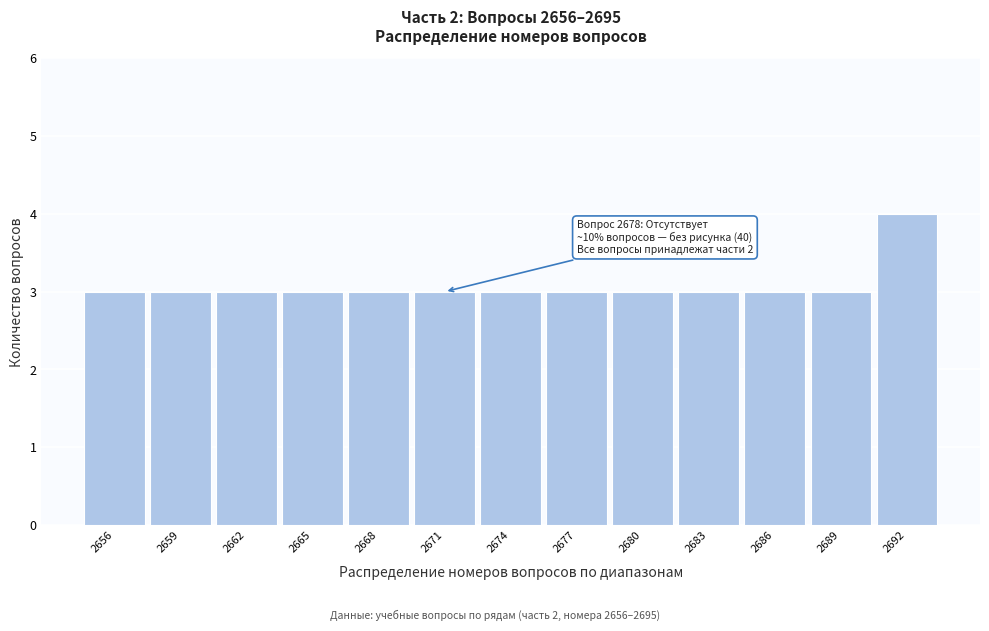

Reading left to right, list all the values displayed in this chart.

2656=3	2659=3	2662=3	2665=3	2668=3	2671=3	2674=3	2677=3	2680=3	2683=3	2686=3	2689=3	2692=4